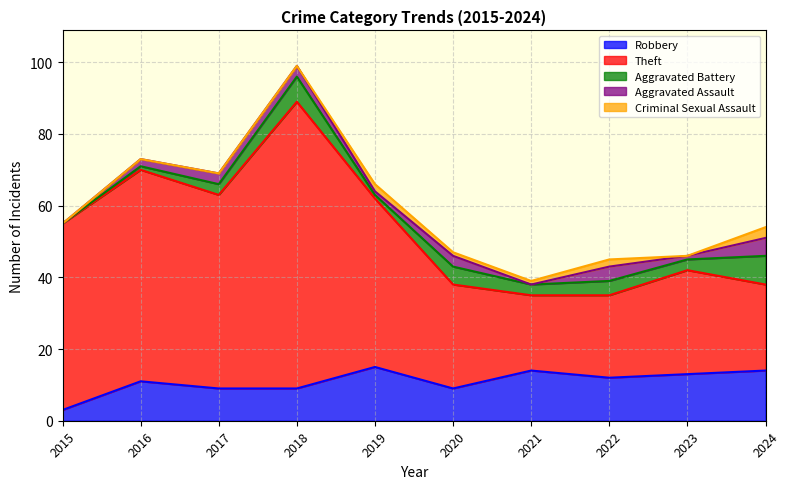

How many values in Aggravated Assault are above zero?

8